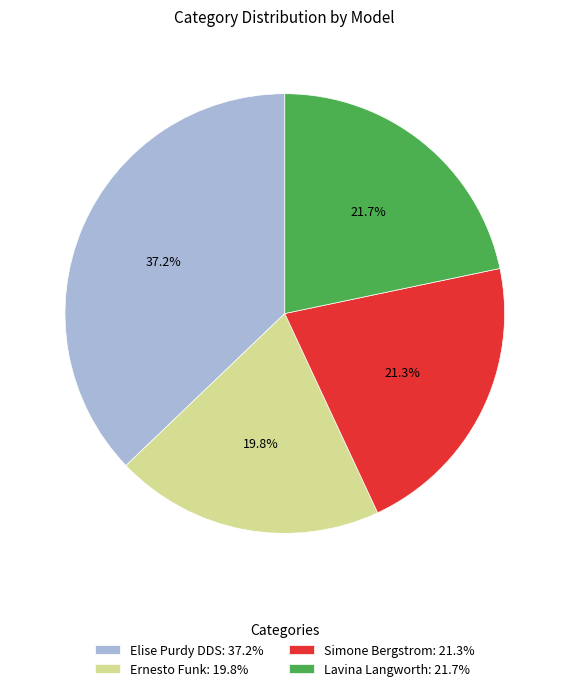

Approximately how many times larger is the value at Elise Purdy DDS: 37.2% compared to Lavina Langworth: 21.7%?

1.7